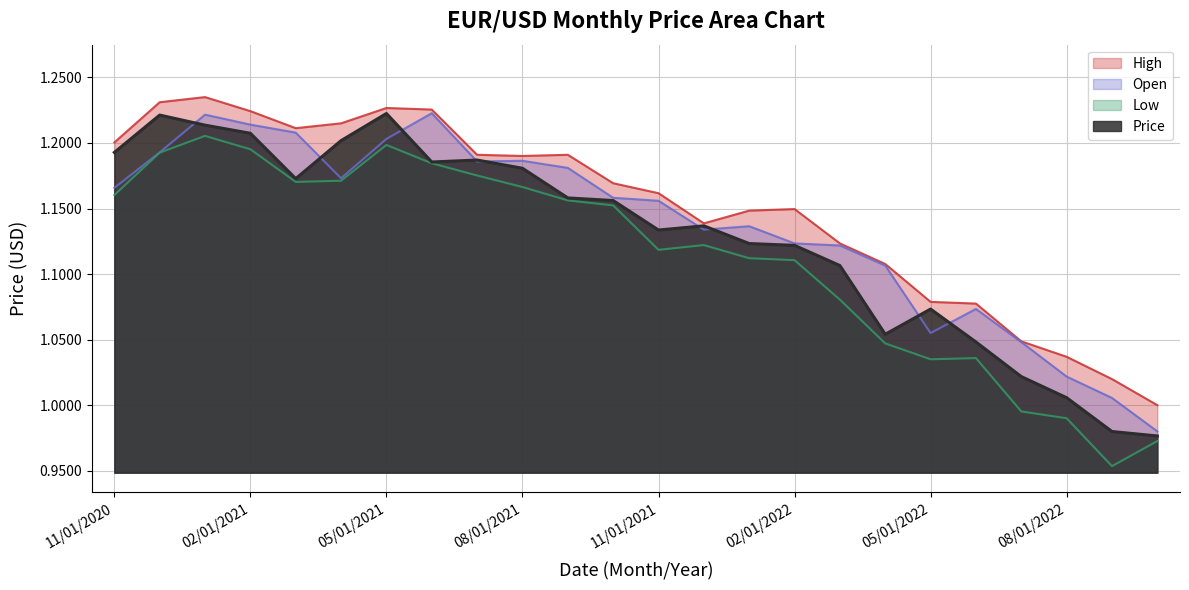

At which label does Open first exceed 1?

11/01/2020